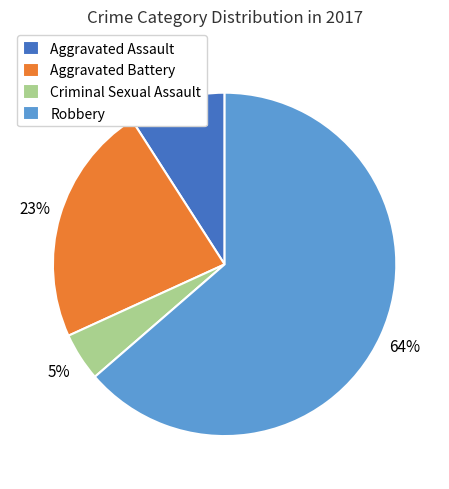

To the nearest percent, what percentage of the pie is Aggravated Assault?

9%